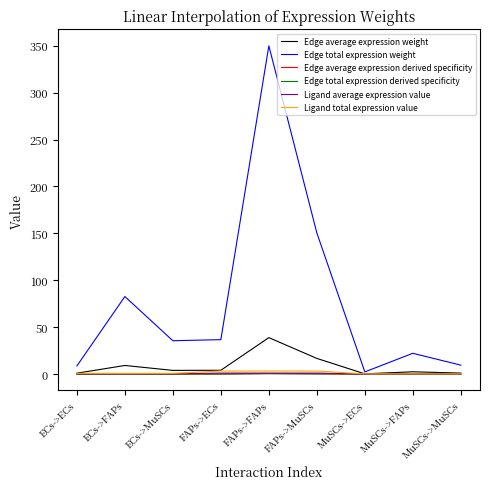

Does the chart display data point markers on the line(s)?

No